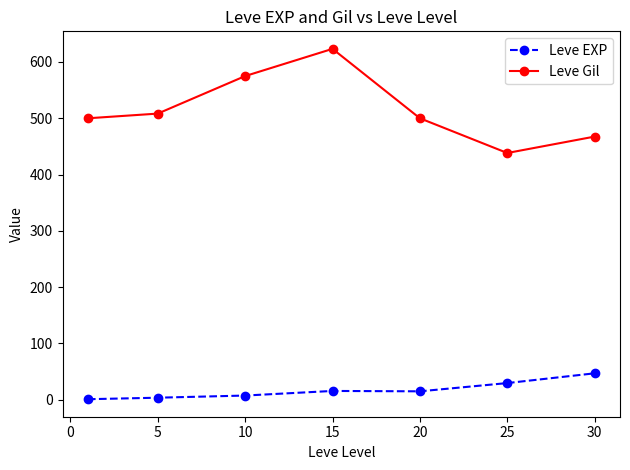

What is the difference between the second highest and second lowest values in the Leve EXP series?

26.0